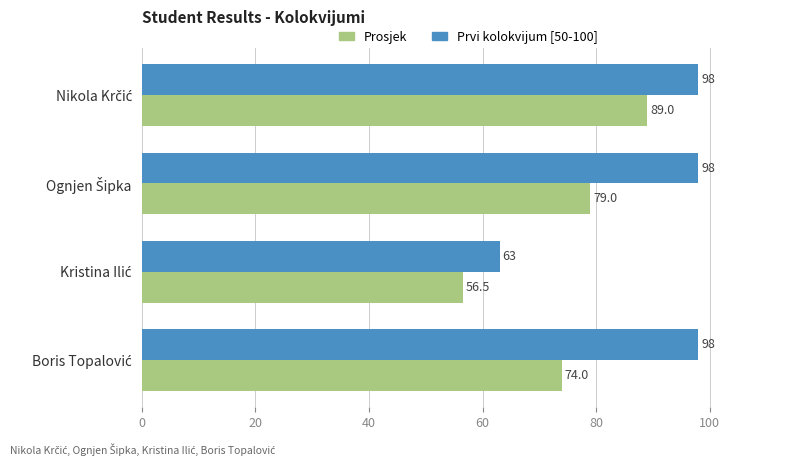

List the series in order of their overall mean, lowest first.

Prosjek, Prvi kolokvijum [50-100]